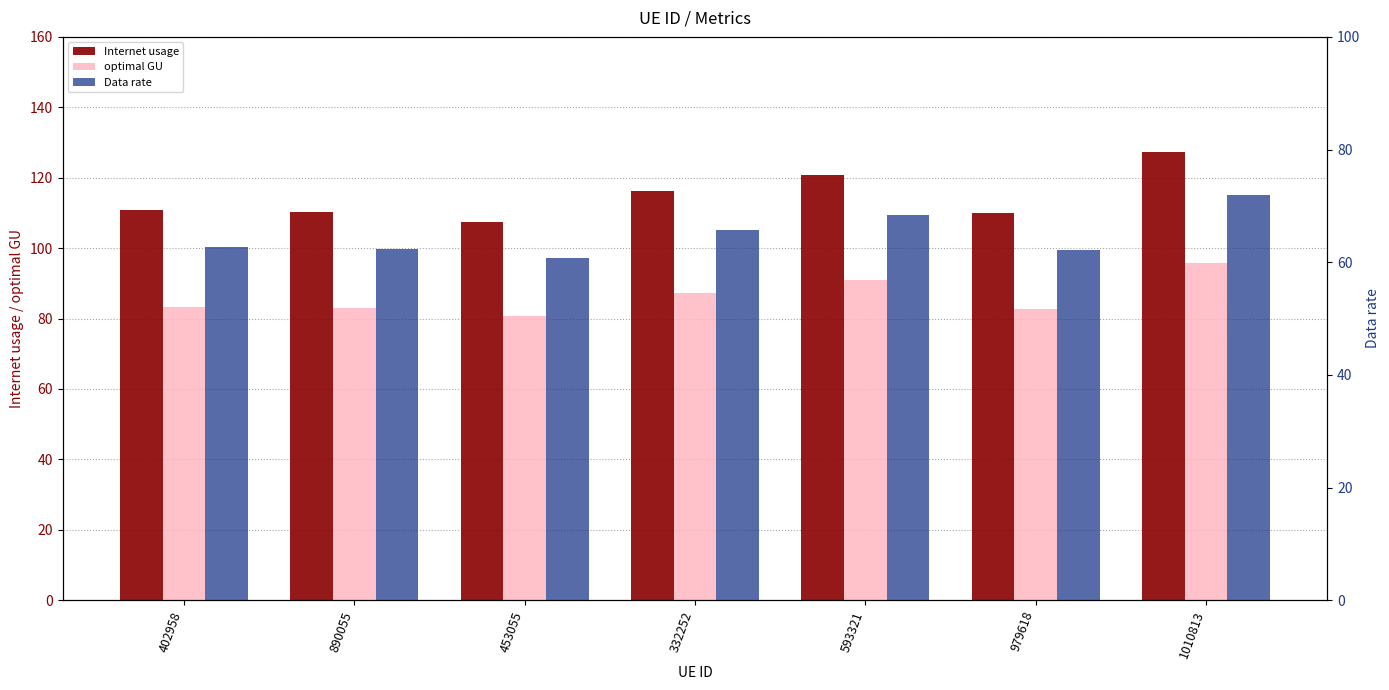

How many data points in Data rate are above 62?

6